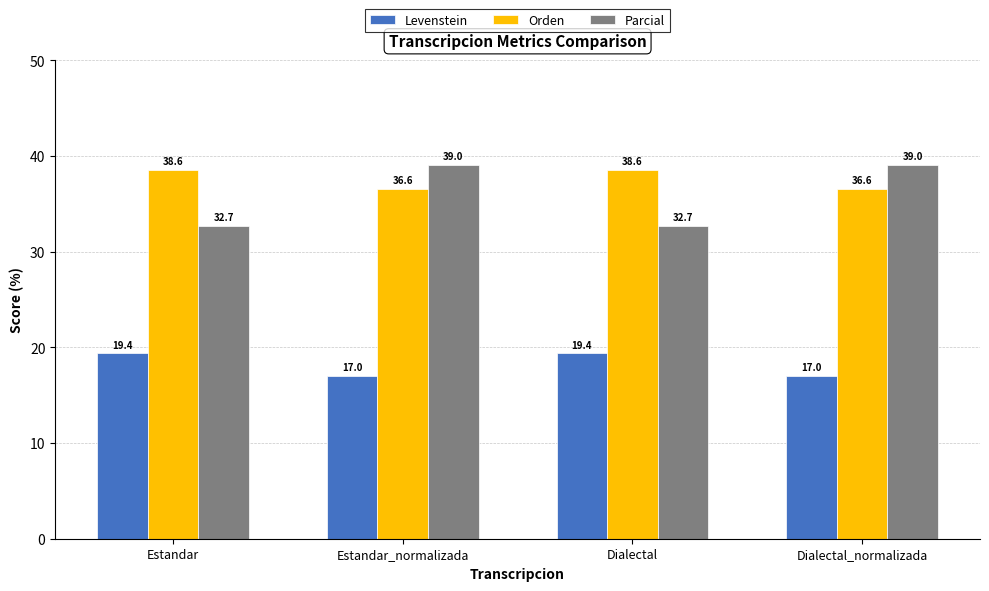

What is the greatest value displayed?

39.0